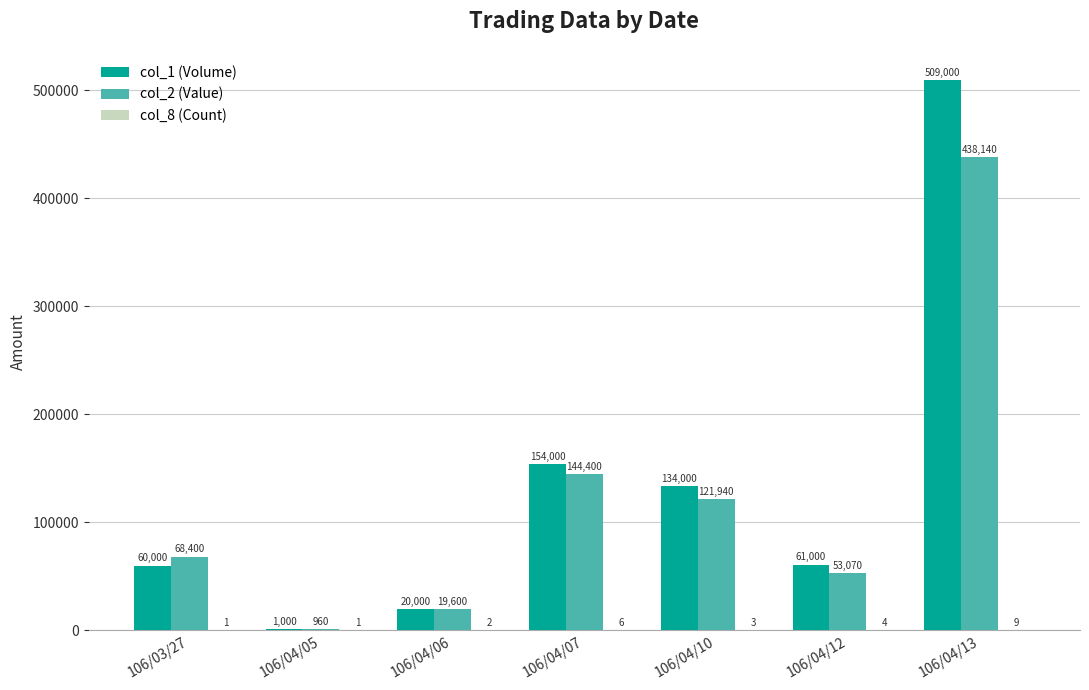

Between 106/04/06 and 106/04/13, which series saw the biggest shift?

col_1 (Volume)